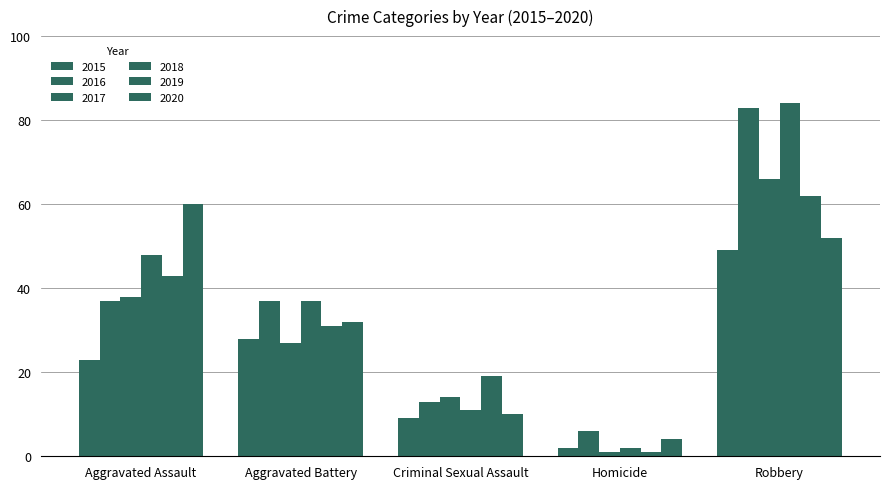

What is the difference between the second highest and minimum values in the 2015 series?

26